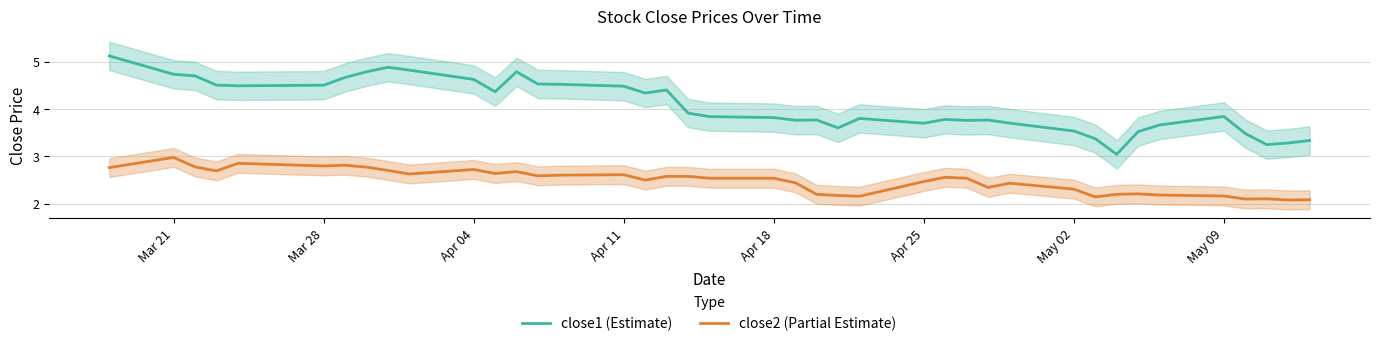

True or false: close1 (Estimate) has more than 0 interior local peaks.

True